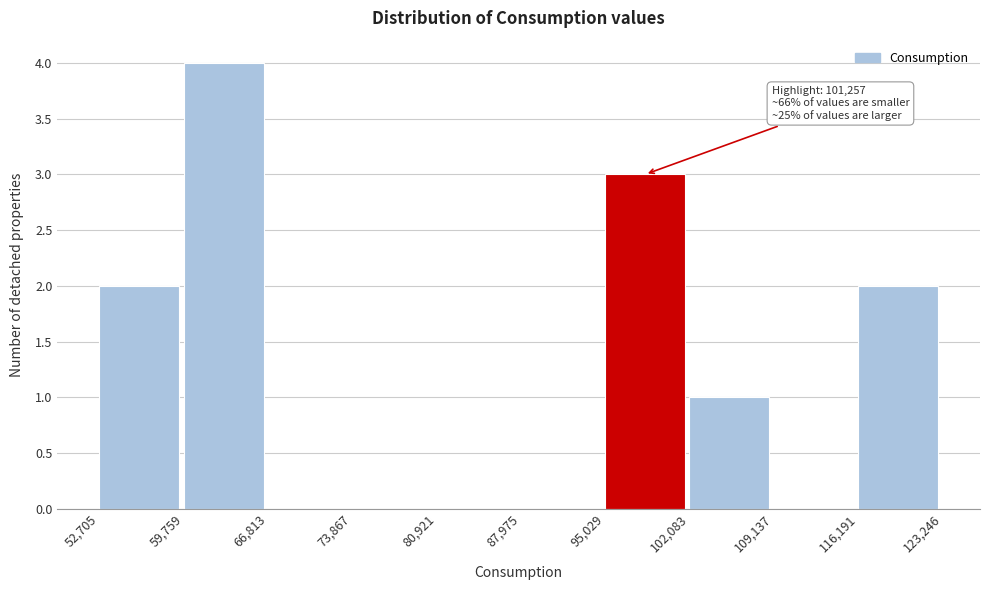

Which range on the x-axis has the tallest bar?

59,759 to 66,813